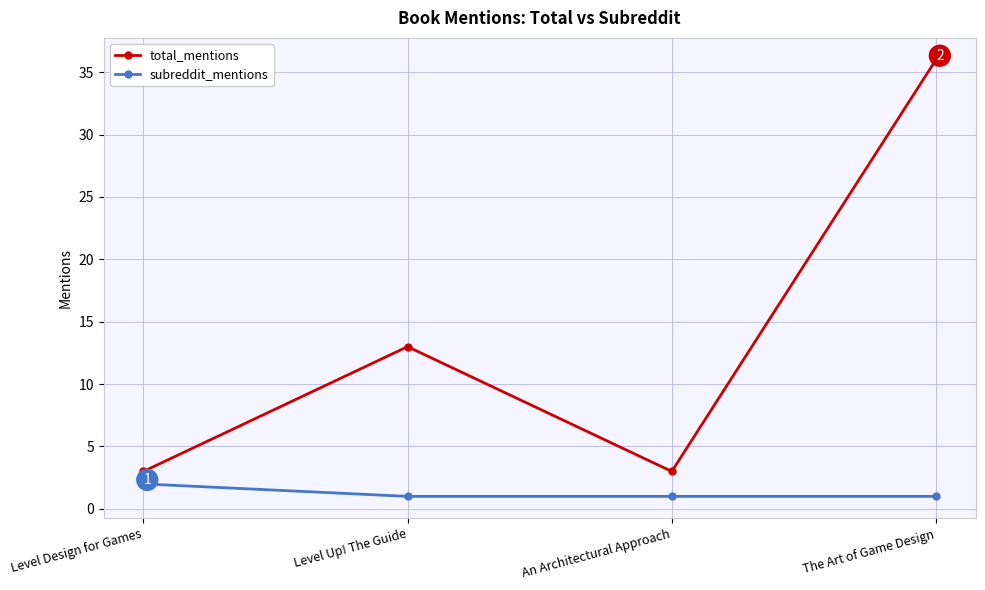

How many lines are shown in the chart?

2